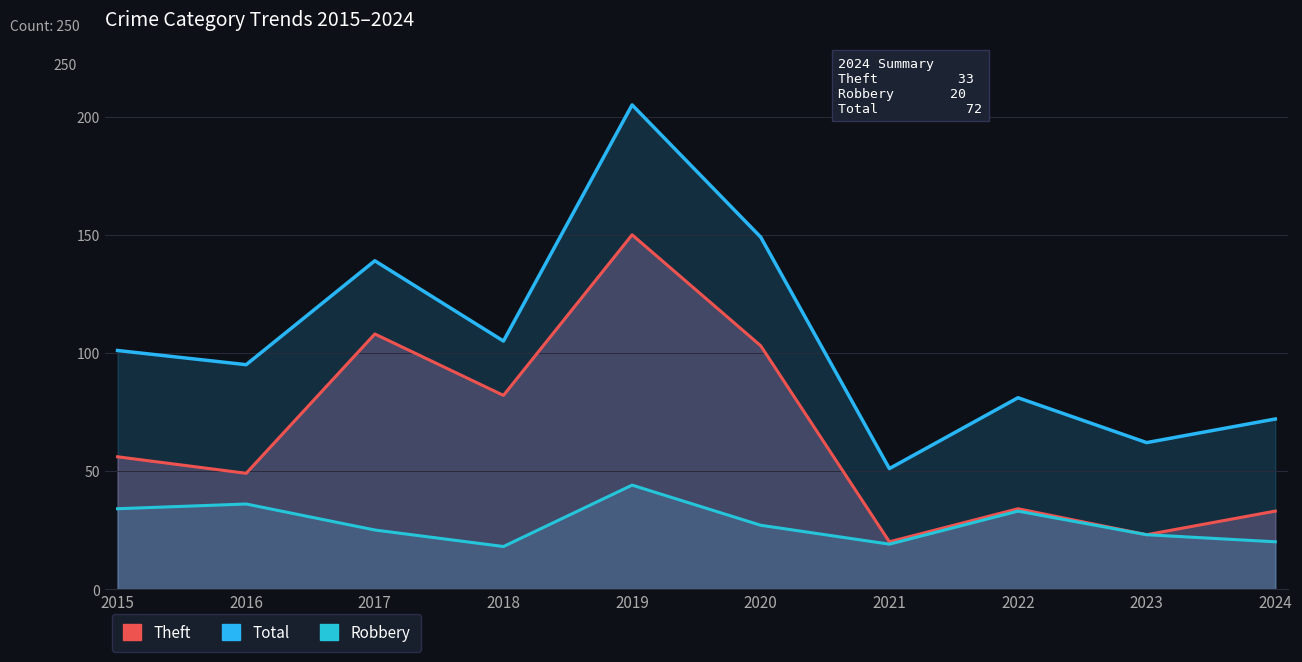

How many distinct data groups are displayed?

3